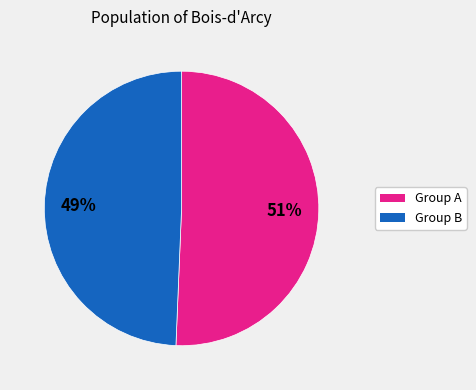

To the nearest percent, what is the average slice percentage?

50%